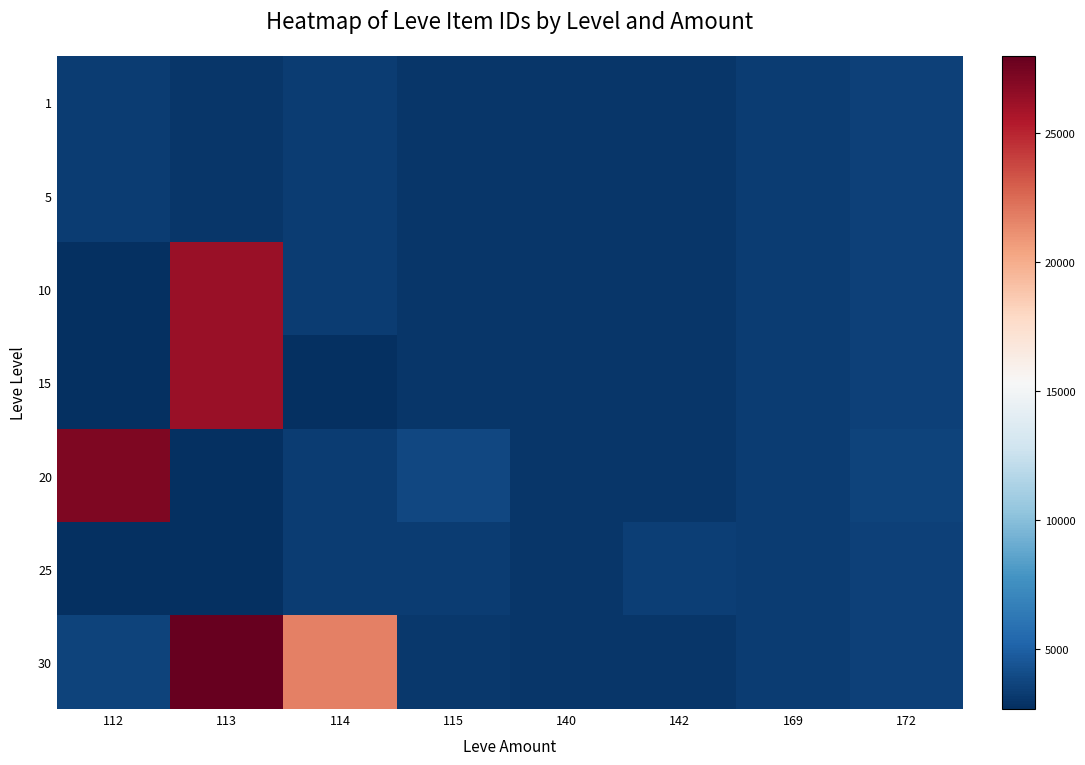

How many series are shown in this chart?

7